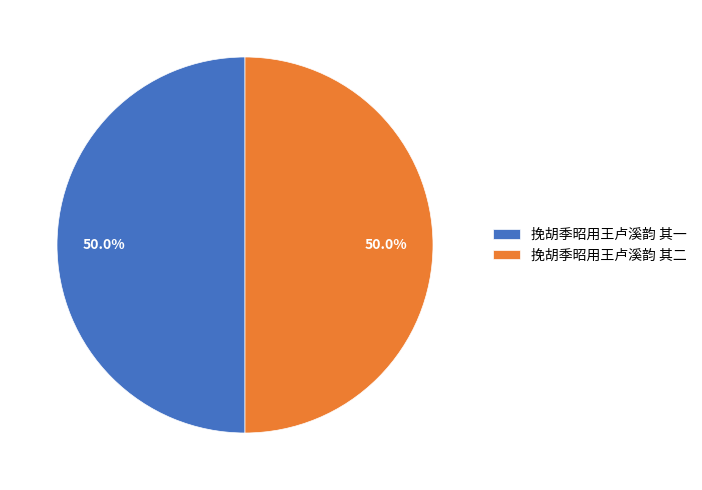

Is the sum of 挽胡季昭用王卢溪韵 其一 and 挽胡季昭用王卢溪韵 其二 greater than half?

Yes